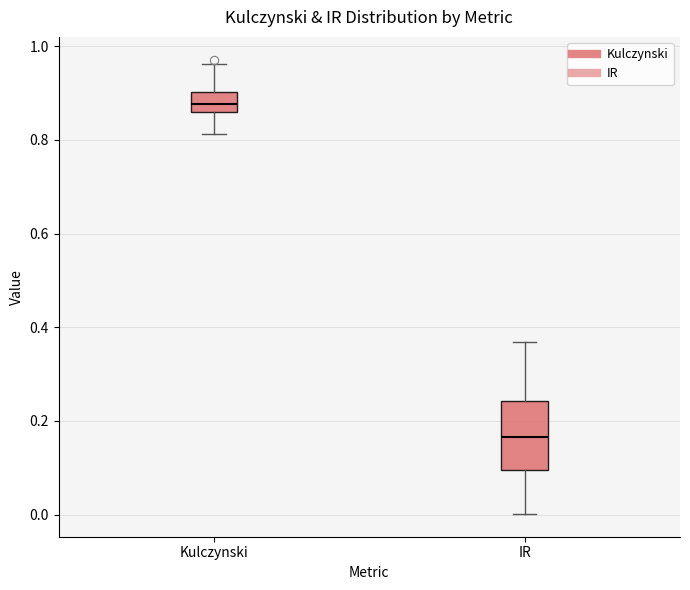

Reading left to right, transcribe this box plot: for each box, give where its median line is, the range the box spans, and where its two whiskers end, as read against the y-axis. The values are not printed on the chart, so give them approximately, as read against the axis.

Kulczynski: median 0.88, box 0.86 to 0.90, whiskers 0.82 to 0.96
IR: median 0.16, box 0.10 to 0.24, whiskers 0.00 to 0.36